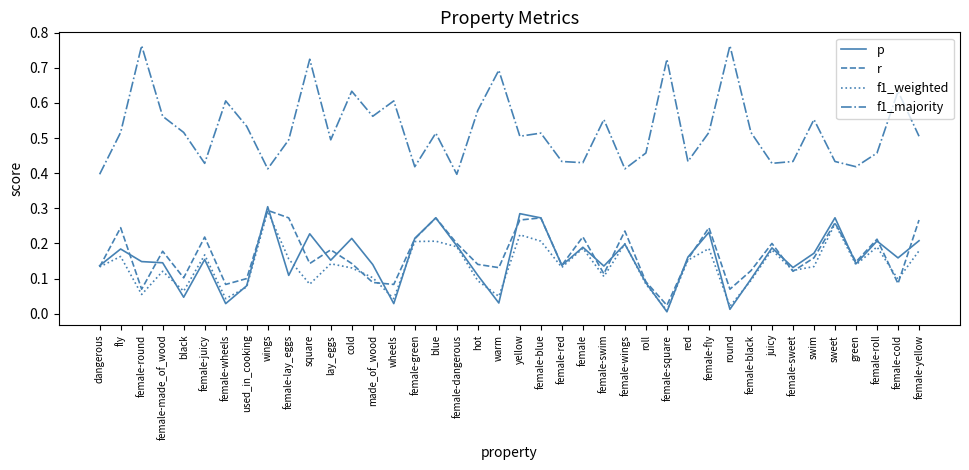

What position from the right is hot?

22